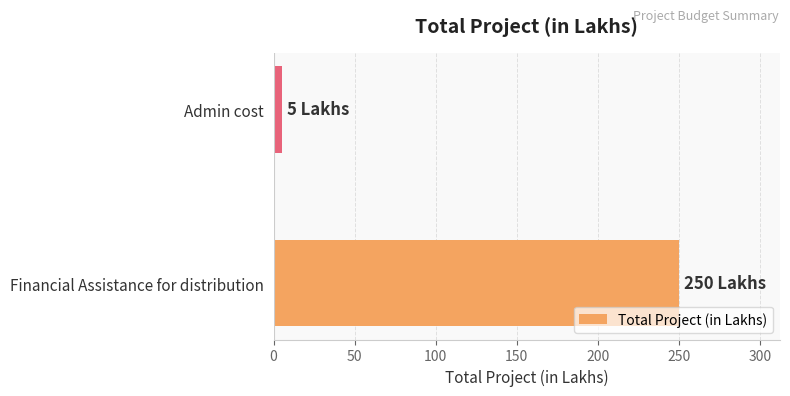

What is the sum of all values?

255